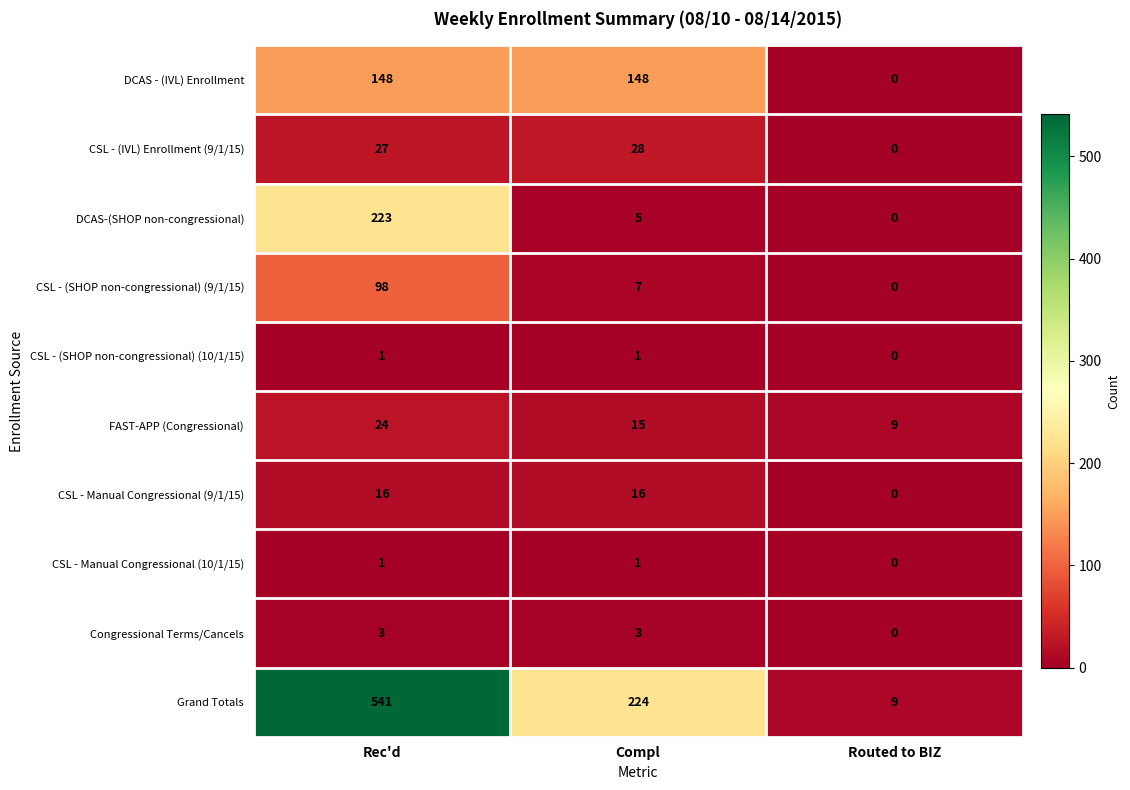

Between Rec'd and Compl, which series saw the biggest shift?

Grand Totals